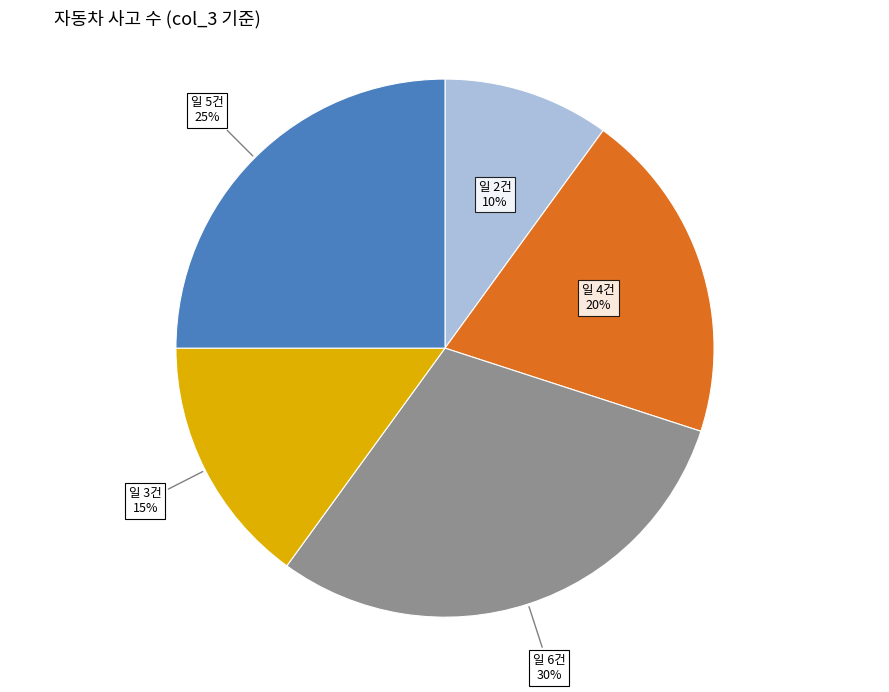

How many segments does this pie chart have?

5